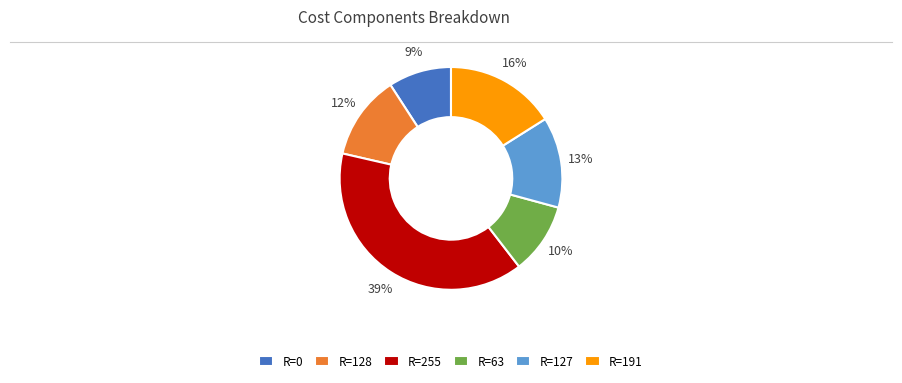

How many slices are in this pie chart?

6